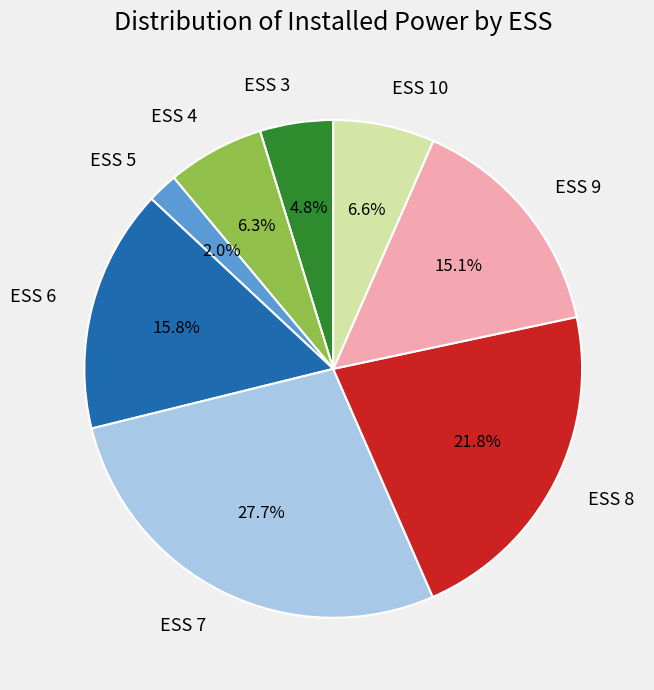

Do ESS 6 and ESS 4 together represent more than half of the pie?

No